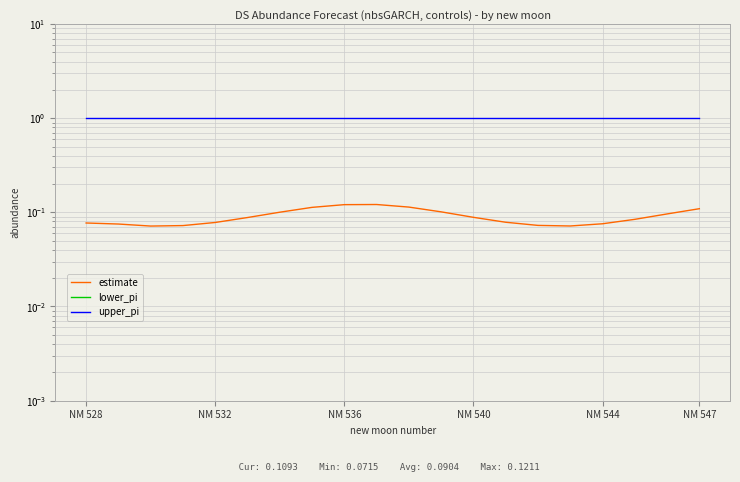

Rank the series at NM 544 from highest to lowest value.

upper_pi, estimate, lower_pi